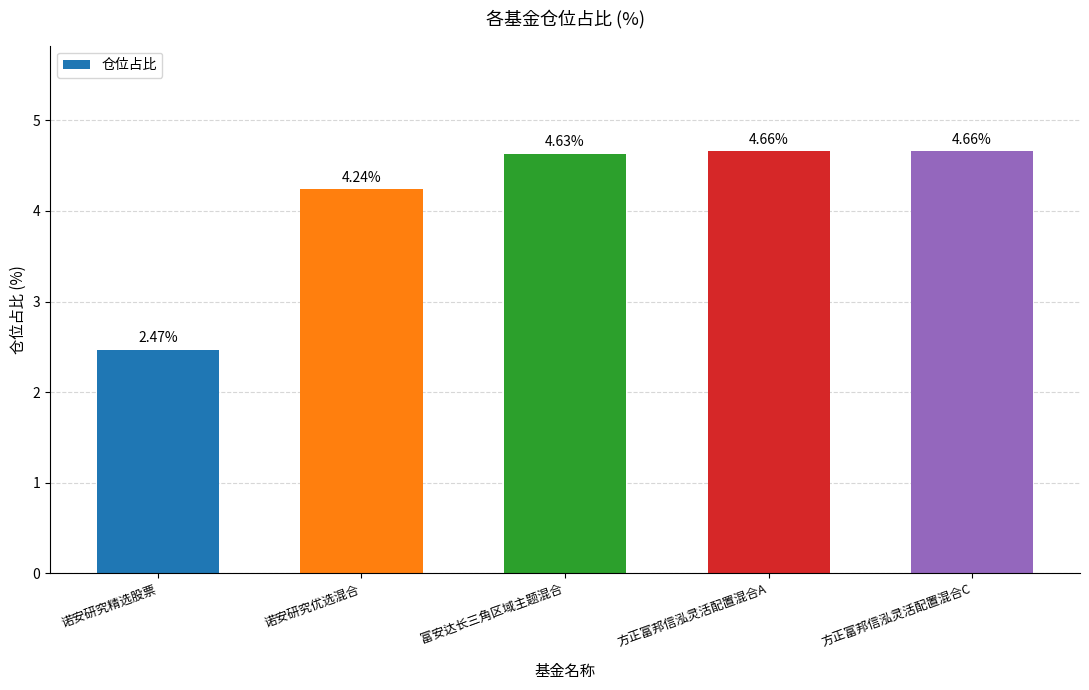

The chart shows a value of 7.3 at 富安达长三角区域主题混合. True or false?

False